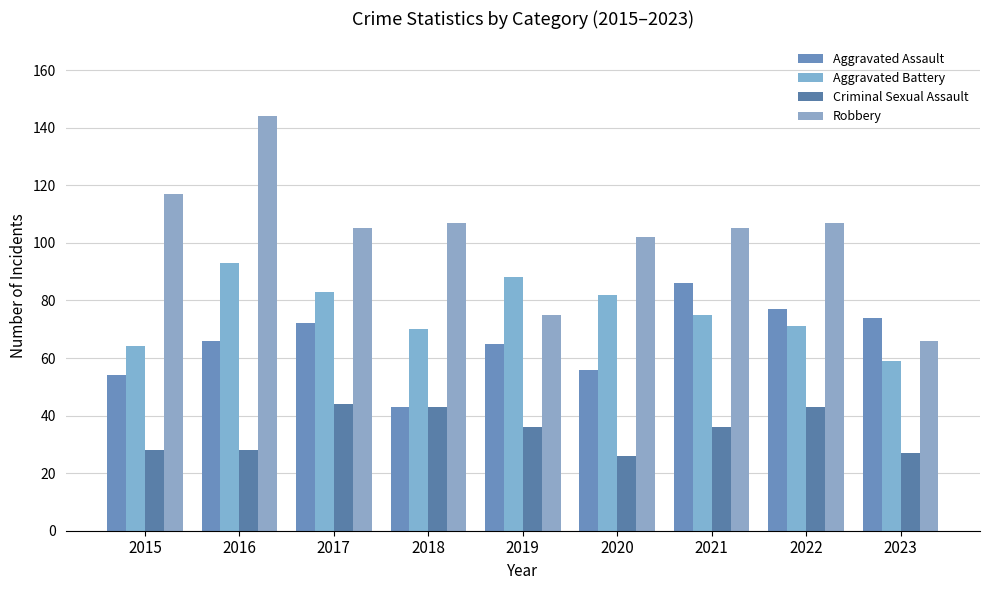

The value of Aggravated Assault at 2016 is 66. True or false?

True